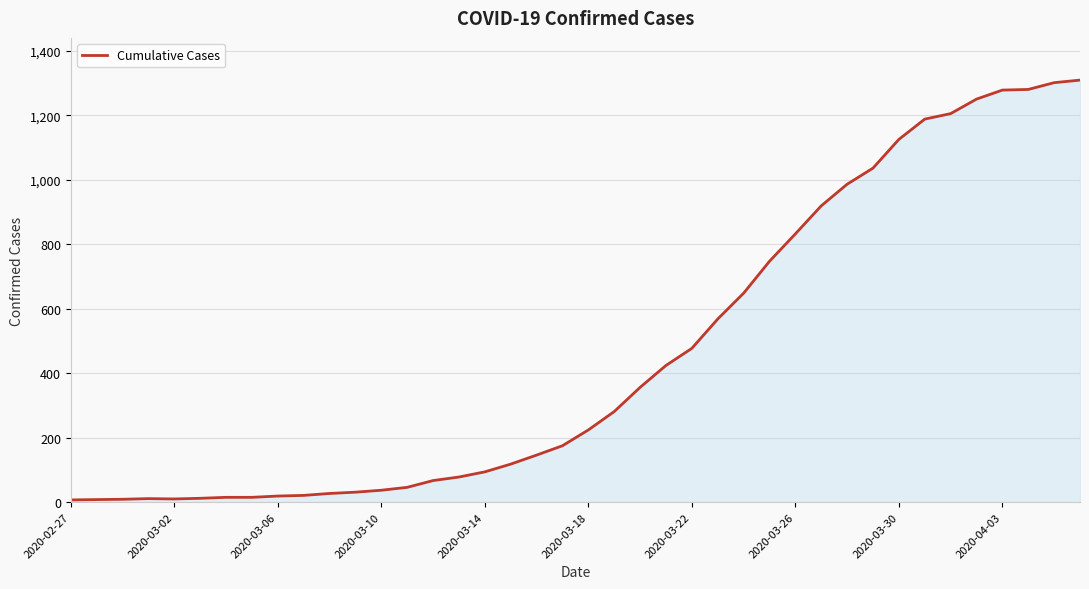

What is the maximum value shown in the chart?

1309